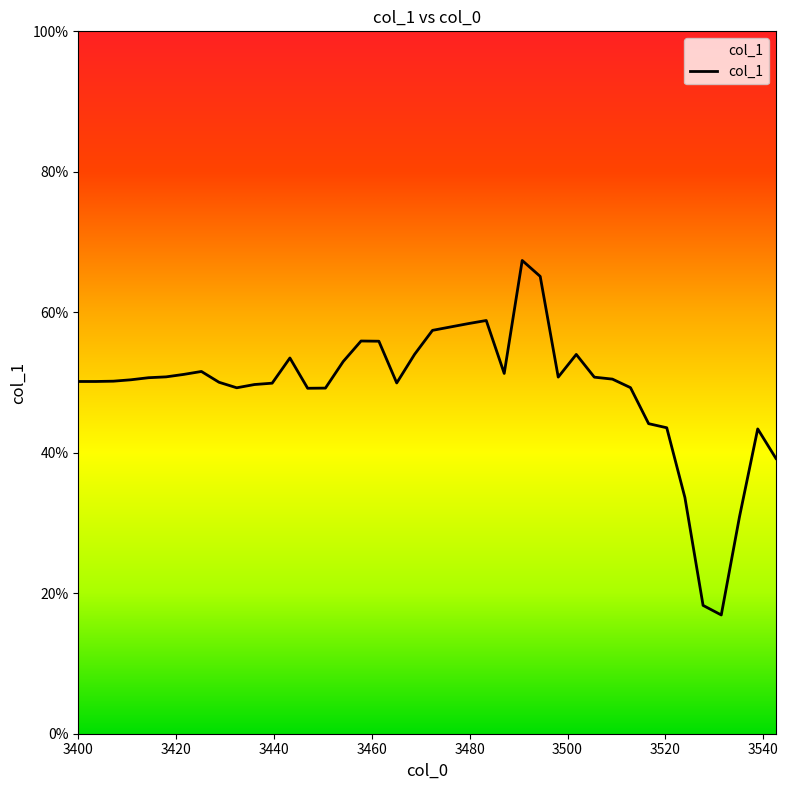

What is the value of the 14th point from the left?

0.5